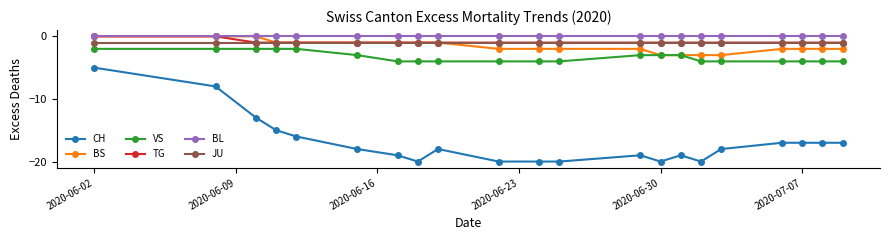

Reading right to left, transcribe all the data shown in this chart.

CH: -17	-17	-17	-17	-18	-20	-19	-20	-19	-20	-20	-20	-18	-20	-19	-18	-16	-15	-13	-8	-5
BS: -2	-2	-2	-2	-3	-3	-3	-3	-2	-2	-2	-2	-1	-1	-1	-1	-1	-1	0	0	0
VS: -4	-4	-4	-4	-4	-4	-3	-3	-3	-4	-4	-4	-4	-4	-4	-3	-2	-2	-2	-2	-2
TG: -1	-1	-1	-1	-1	-1	-1	-1	-1	-1	-1	-1	-1	-1	-1	-1	-1	-1	-1	0	0
BL: 0	0	0	0	0	0	0	0	0	0	0	0	0	0	0	0	0	0	0	0	0
JU: -1	-1	-1	-1	-1	-1	-1	-1	-1	-1	-1	-1	-1	-1	-1	-1	-1	-1	-1	-1	-1